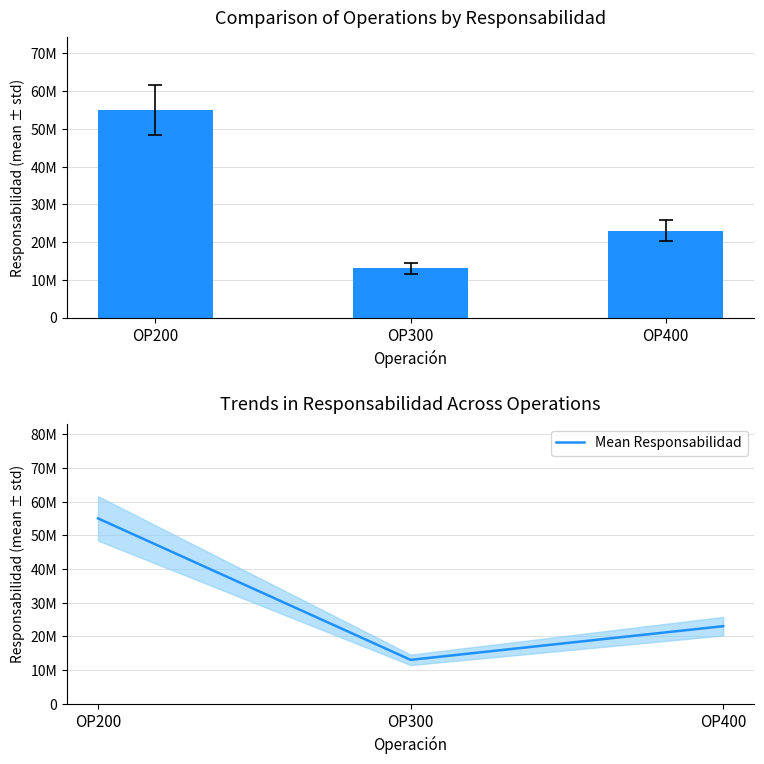

The value of Mean Responsabilidad at OP300 is 13000000. True or false?

True